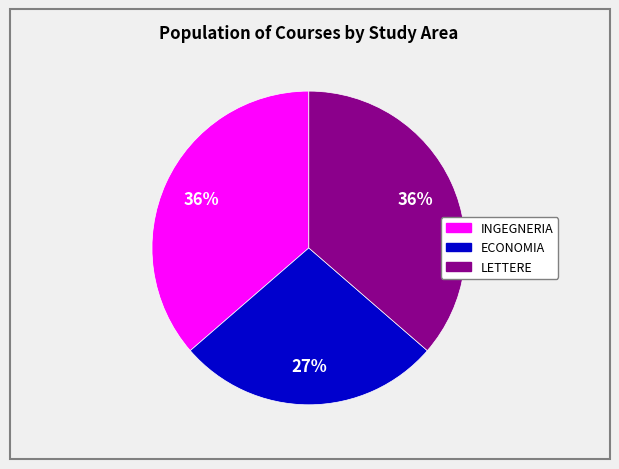

The INGEGNERIA slice represents 36% of the pie. True or false?

True